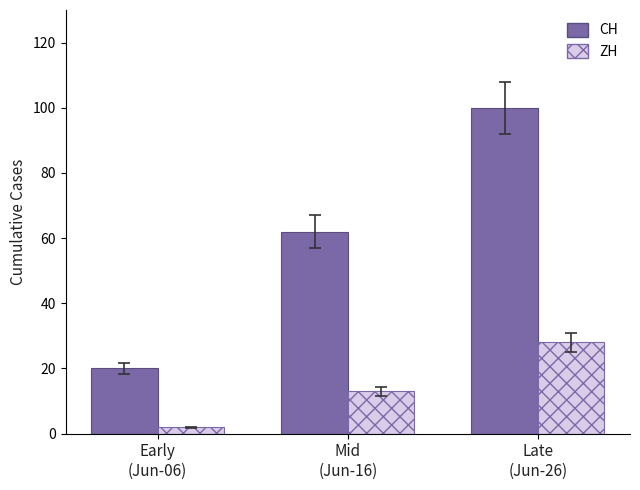

What is the difference between the highest and lowest values at Mid
(Jun-16)?

49